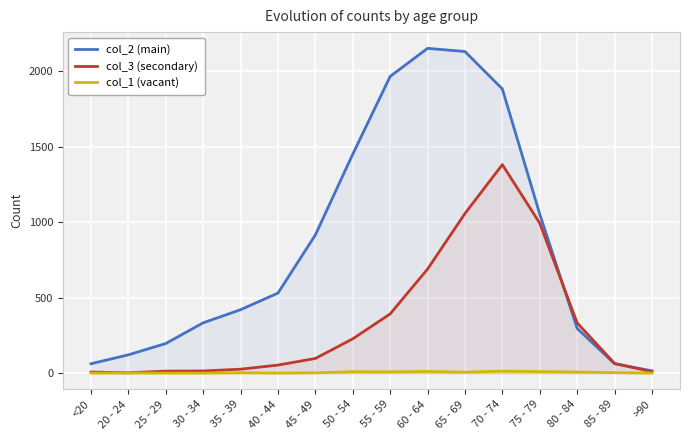

Rank the series by their average value, from lowest to highest.

col_1 (vacant), col_3 (secondary), col_2 (main)